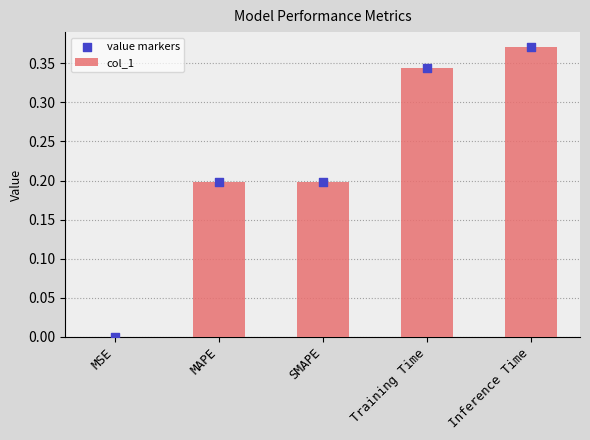

What are all the series names shown in the legend?

col_1, value markers